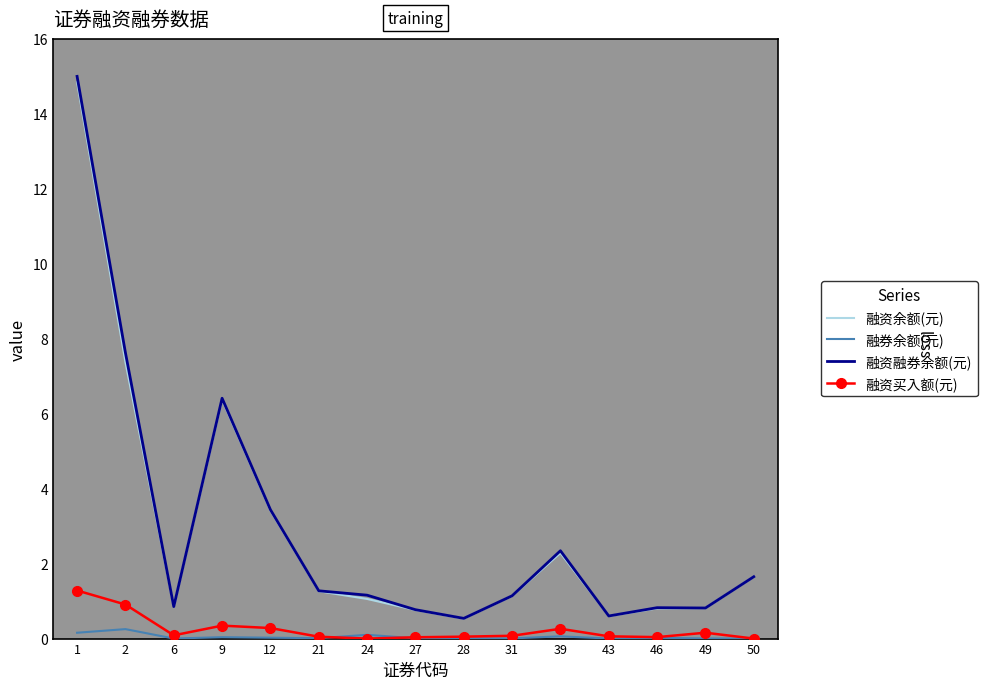

True or false: 融资余额(元) has a value of 0.5 at 28.

True